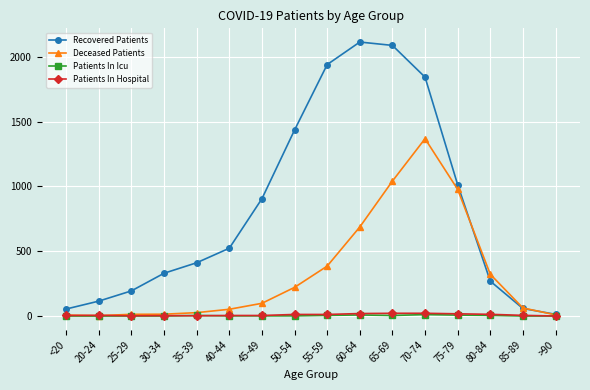

Read the Patients In Hospital value at 35-39.

2